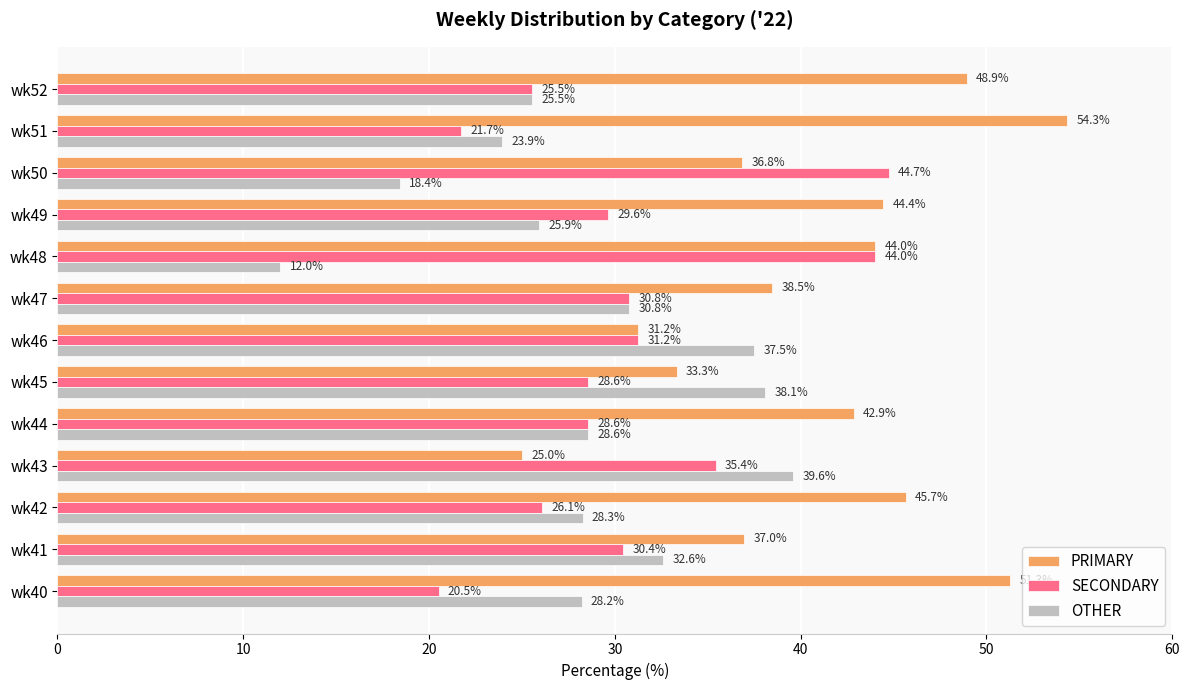

At which label does PRIMARY reach its peak?

wk51